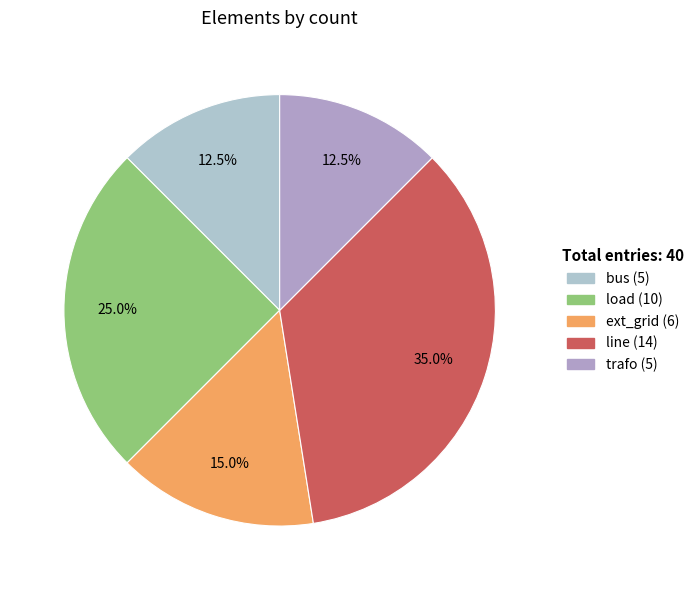

To the nearest percent, what is the average slice percentage?

20%